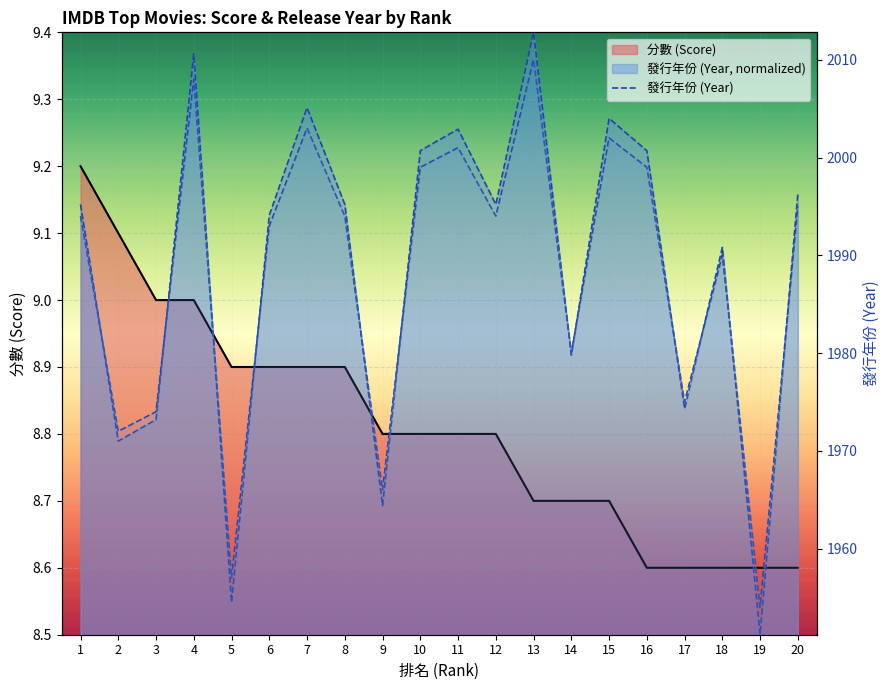

What is the sum of the values at 18 and 1?

3984